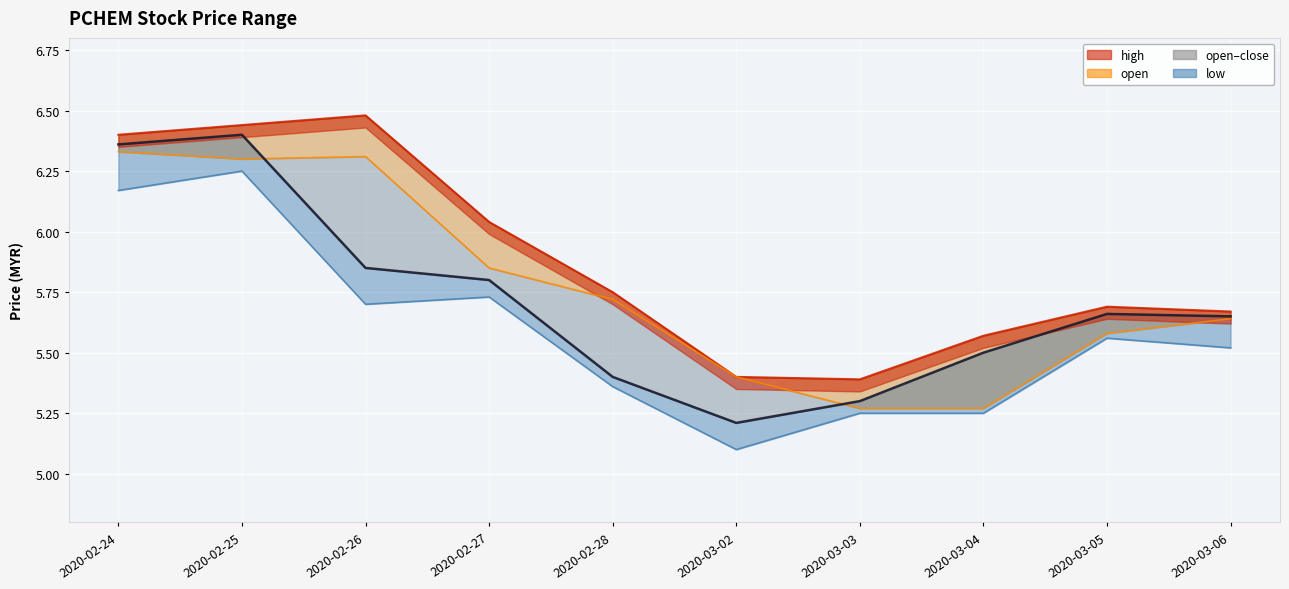

Between 2020-03-03 and 2020-03-04, which is larger?

2020-03-04